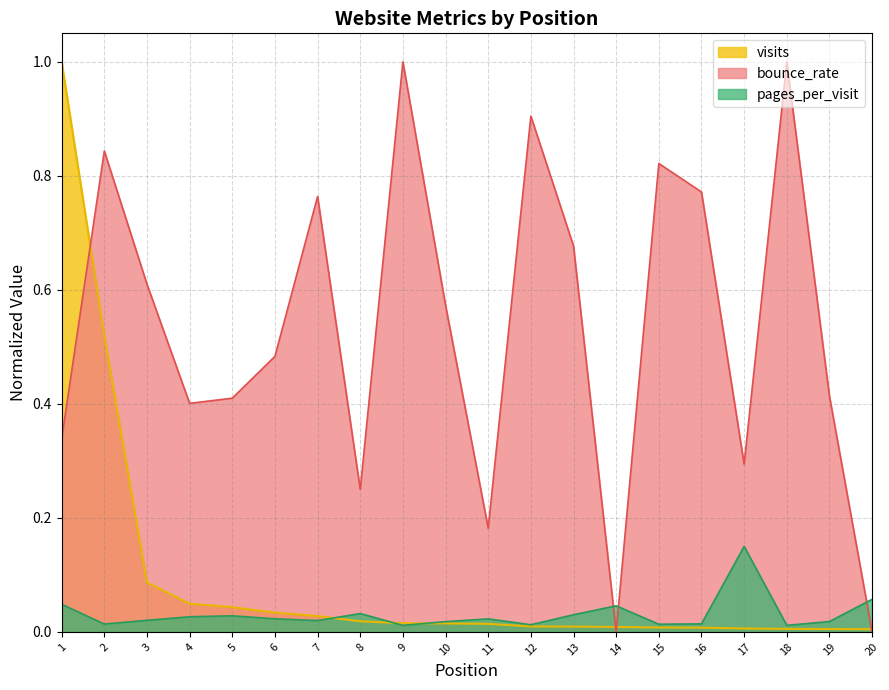

What are all the series names shown in the legend?

visits, bounce_rate, pages_per_visit